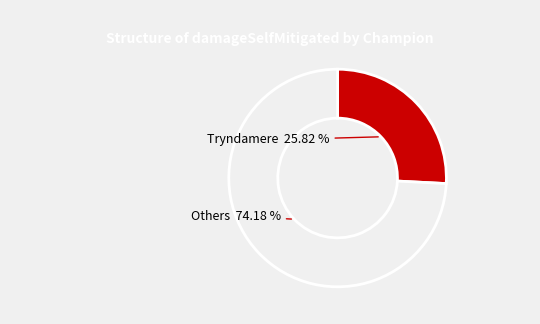

Does any single category account for the majority?

Yes